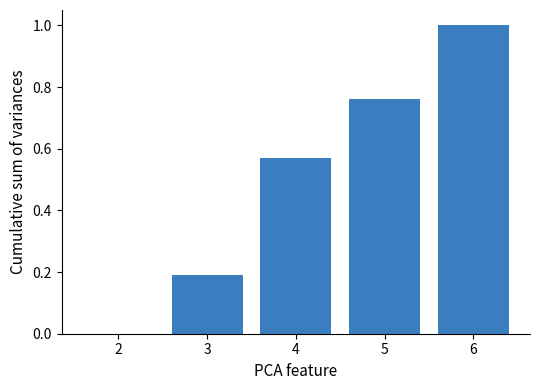

What is the sum of the values at 3 and 5?

1.0